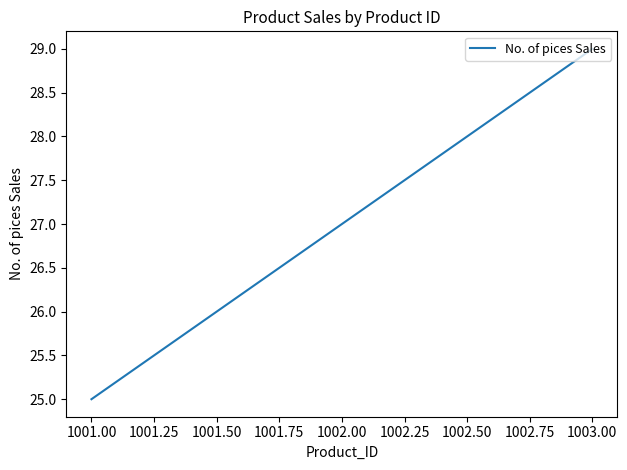

What is the difference between the maximum and minimum values?

4